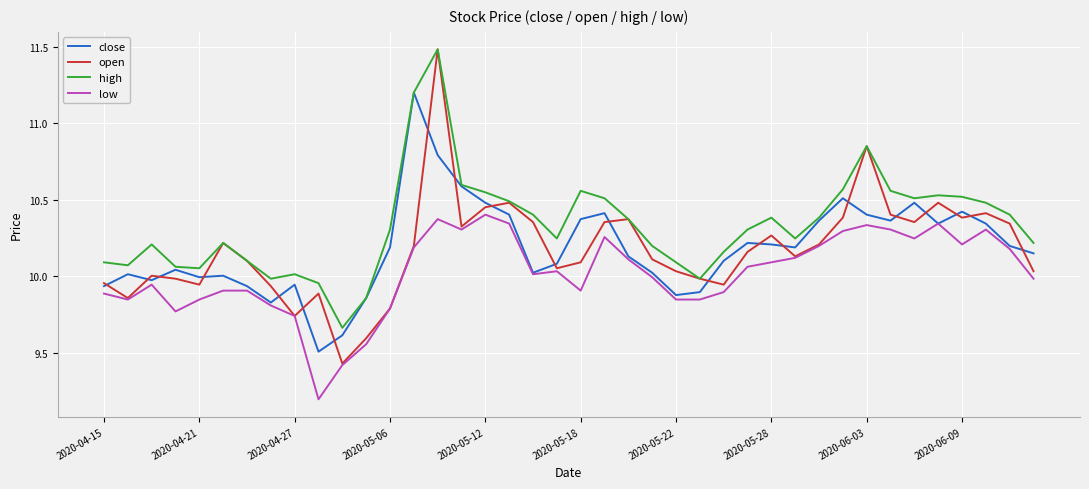

Which series has the widest spread of values?

open